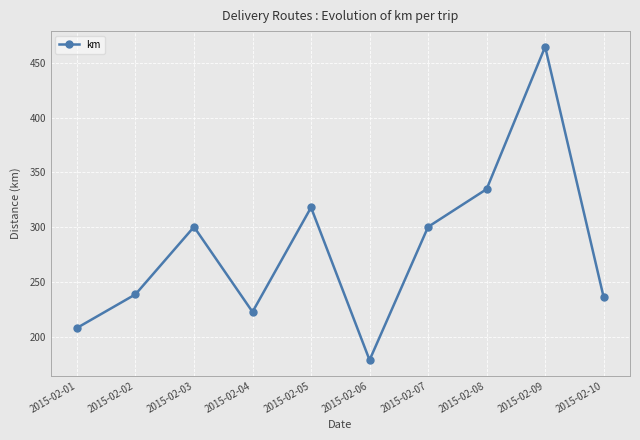

True or false: the data shows 215.6 at 2015-02-08.

False